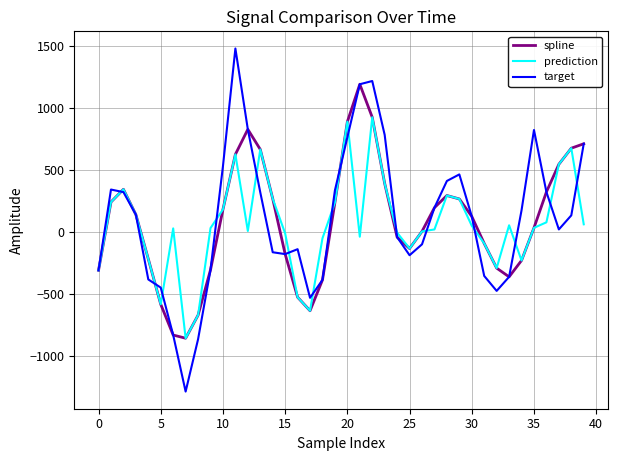

In spline, how many points are lower than both neighbors (excluding endpoints)?

4